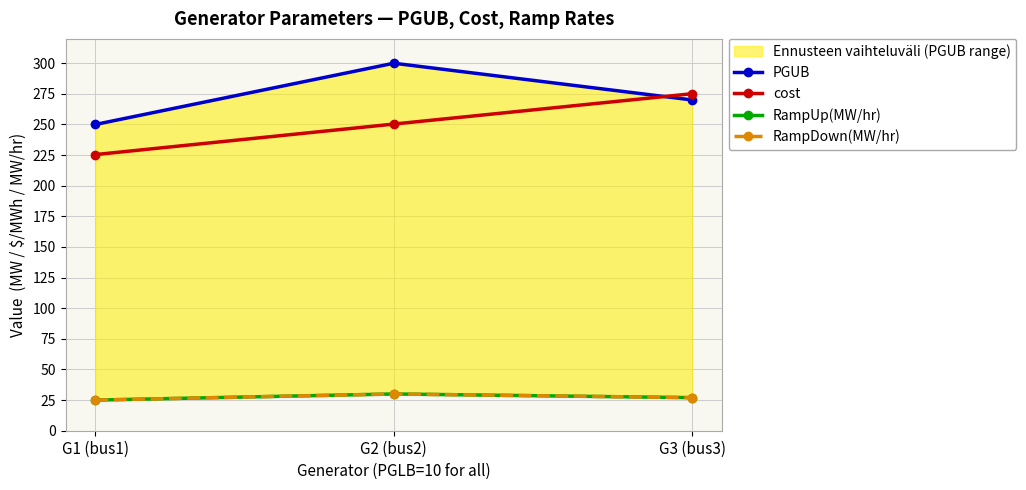

What is the value of the RampUp(MW/hr) point at the 2nd from the left?

30.0